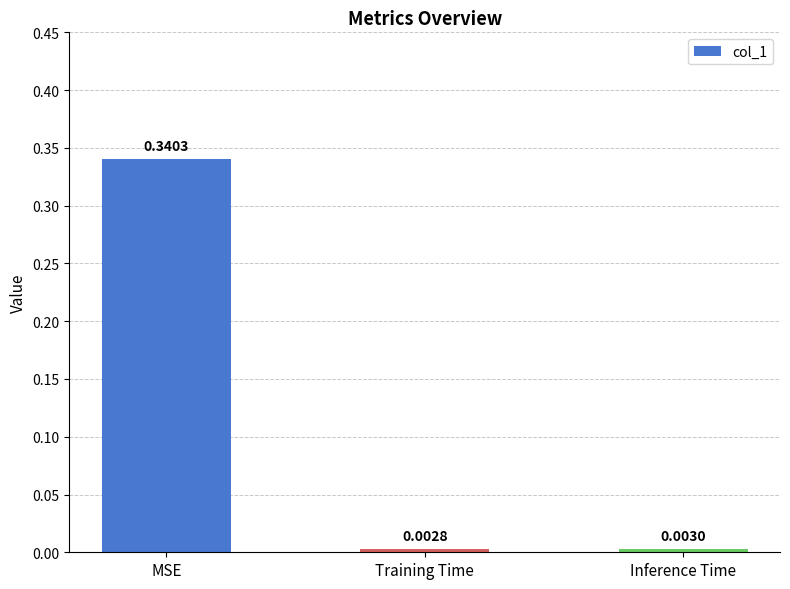

What is the label of the 3rd bar from the right?

MSE